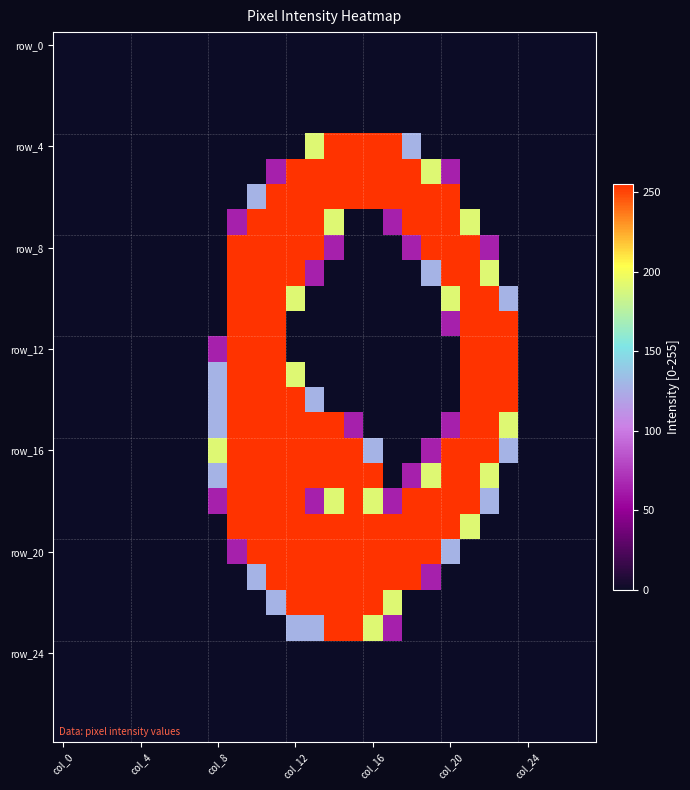

At which category is the sum across all series the highest?

11